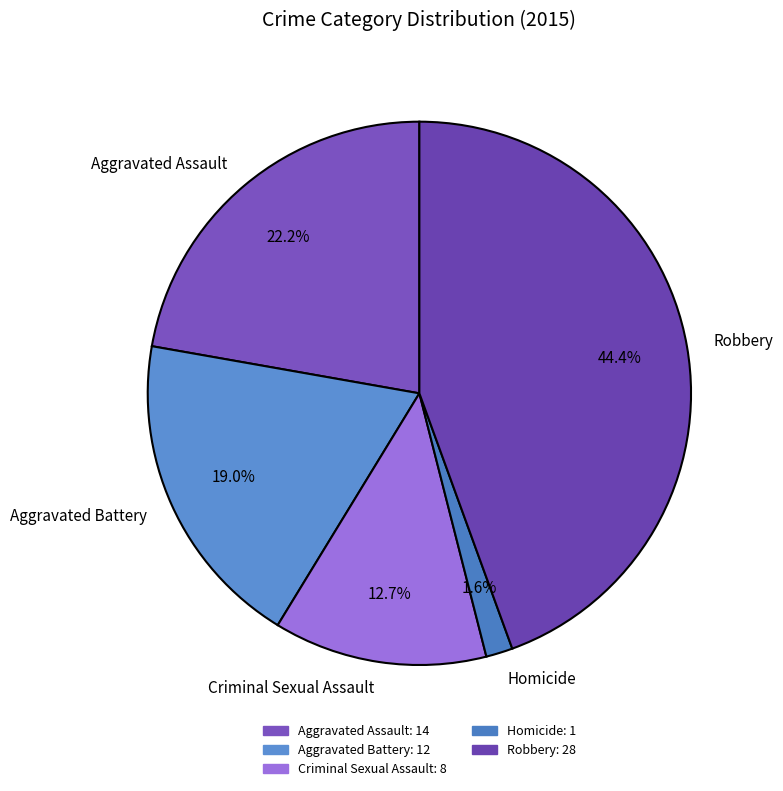

Which slice is the smallest?

Homicide